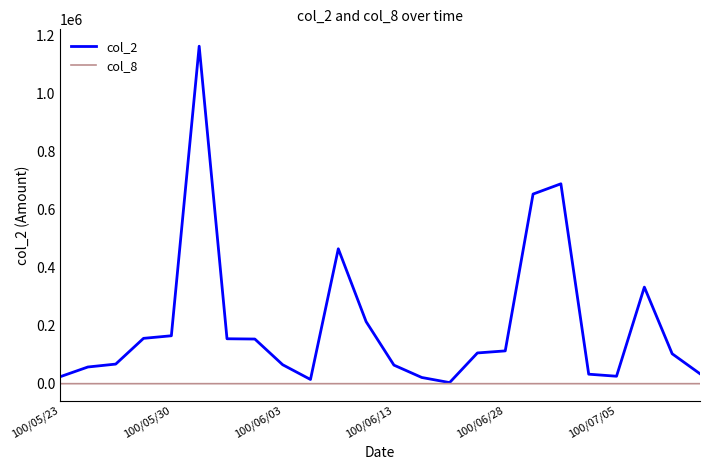

What is the greatest value displayed?

1164200